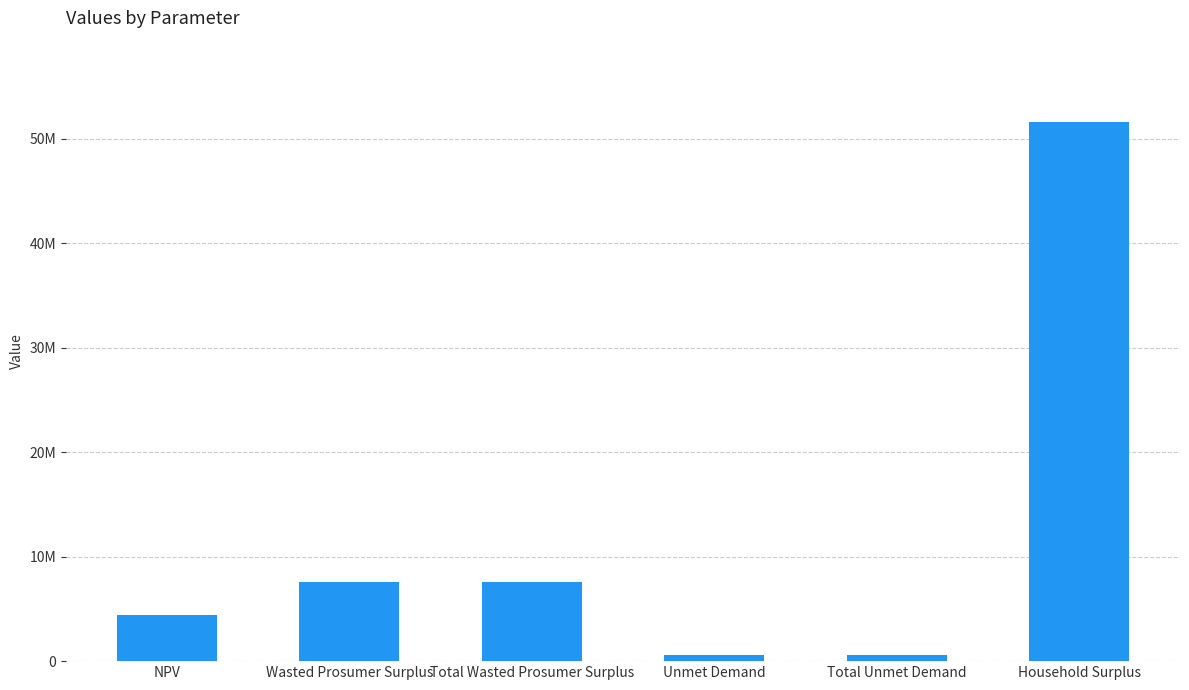

What is the maximum value shown in the chart?

51640874.5